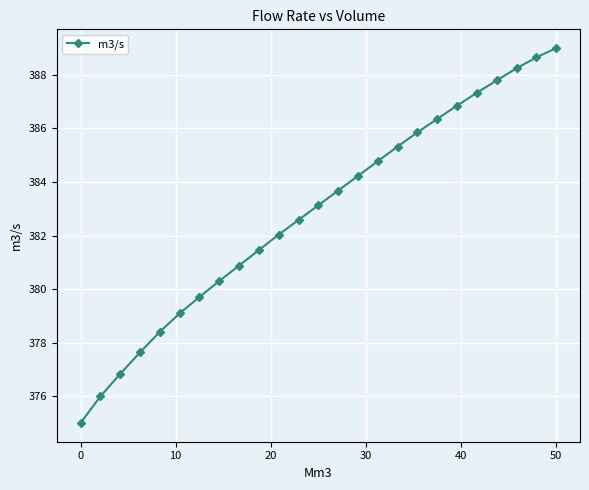

What is the value of the 1st point from the left?

375.0